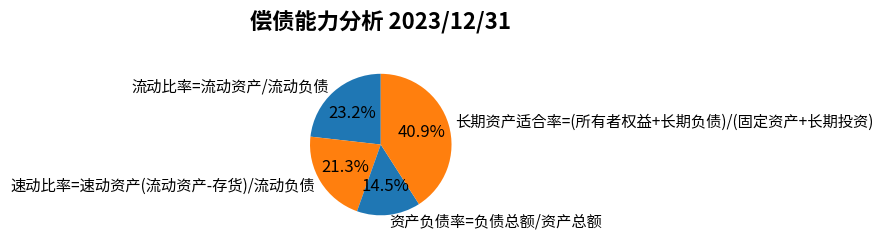

To the nearest percent, what is the combined percentage of 长期资产适合率=(所有者权益+长期负债)/(固定资产+长期投资) and 速动比率=速动资产(流动资产-存货)/流动负债?

62%